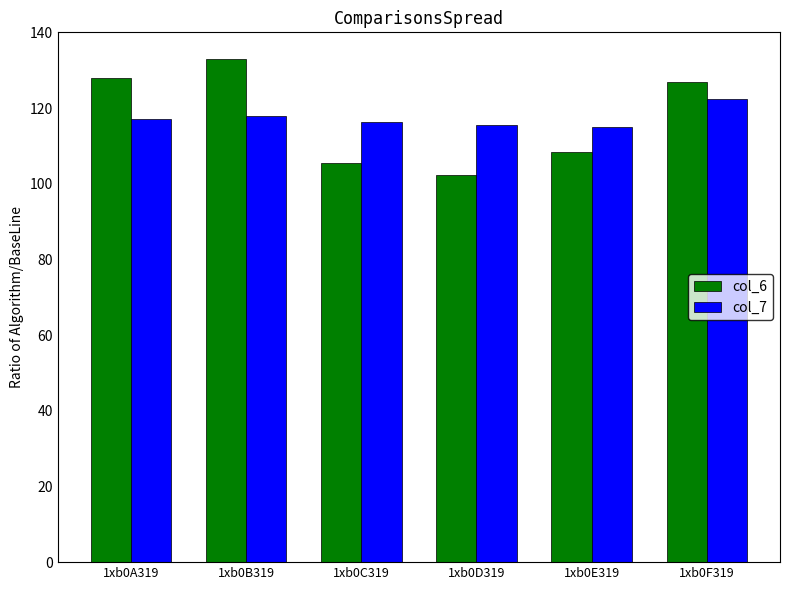

What is the value of the col_6 bar at the 2nd from the left?

133.0